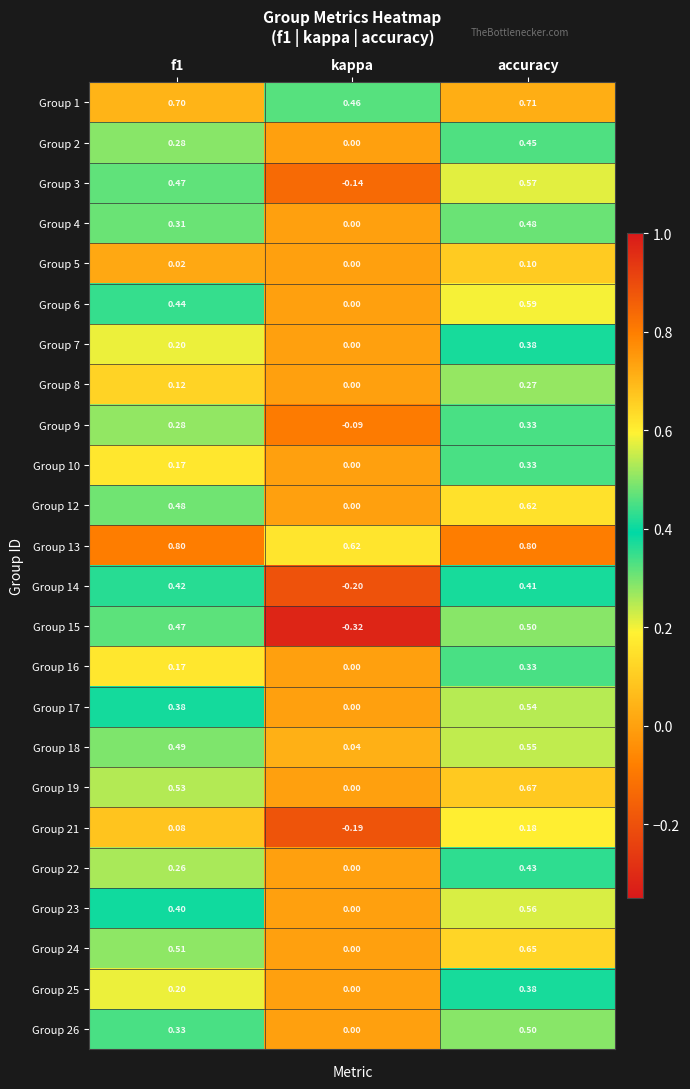

Is the value of Group 7 at f1 greater than the value of Group 10 at accuracy?

No